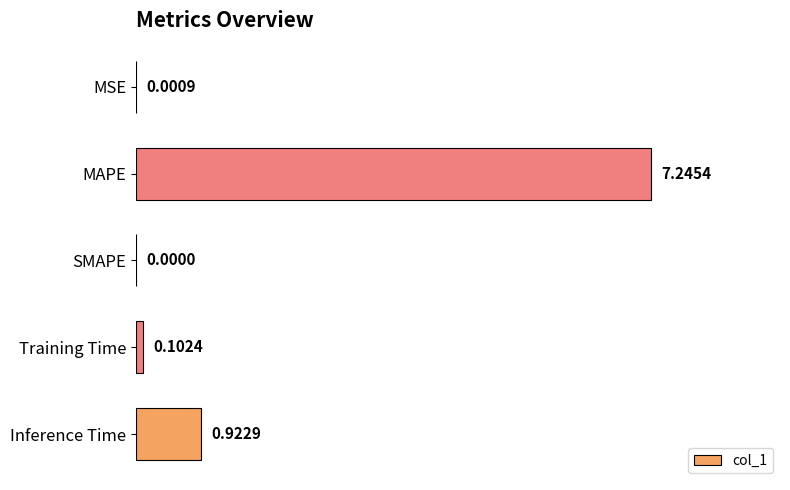

Are the bars horizontal?

Yes